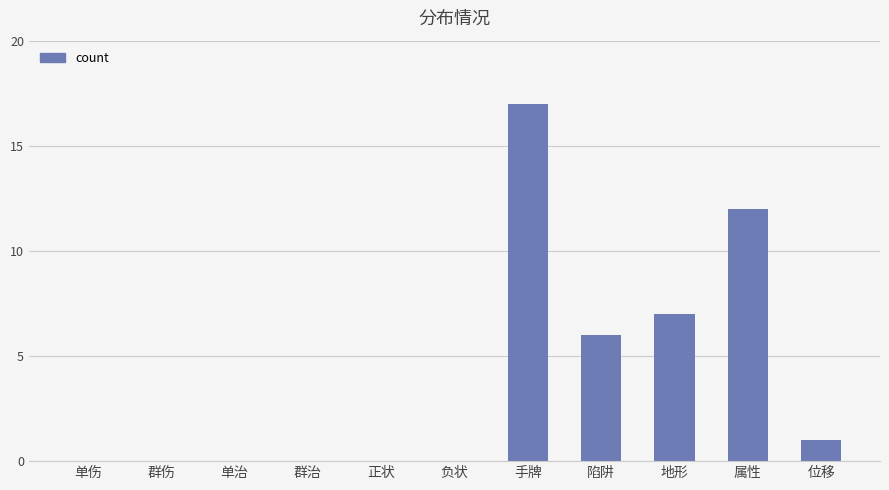

At which label is the value closest to 8?

地形